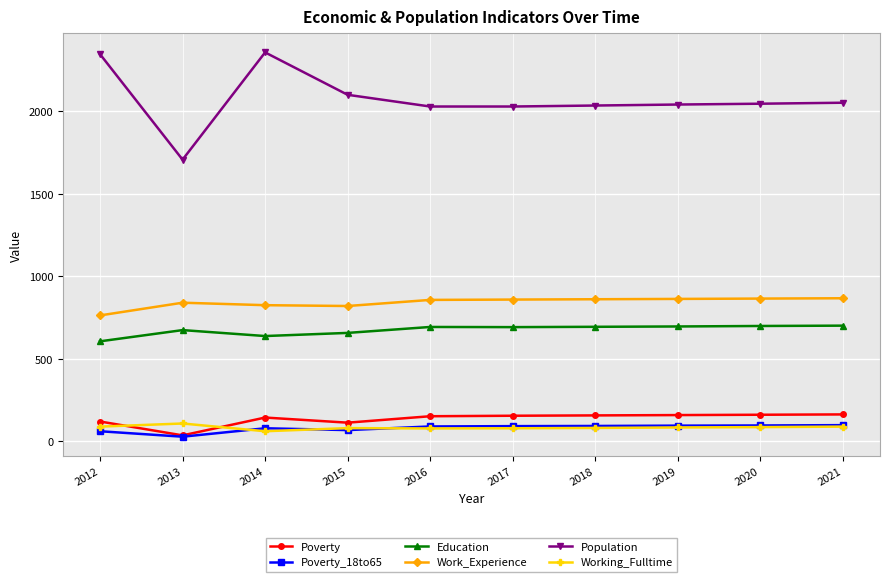

Is it true that Poverty equals 153 at 2016?

True